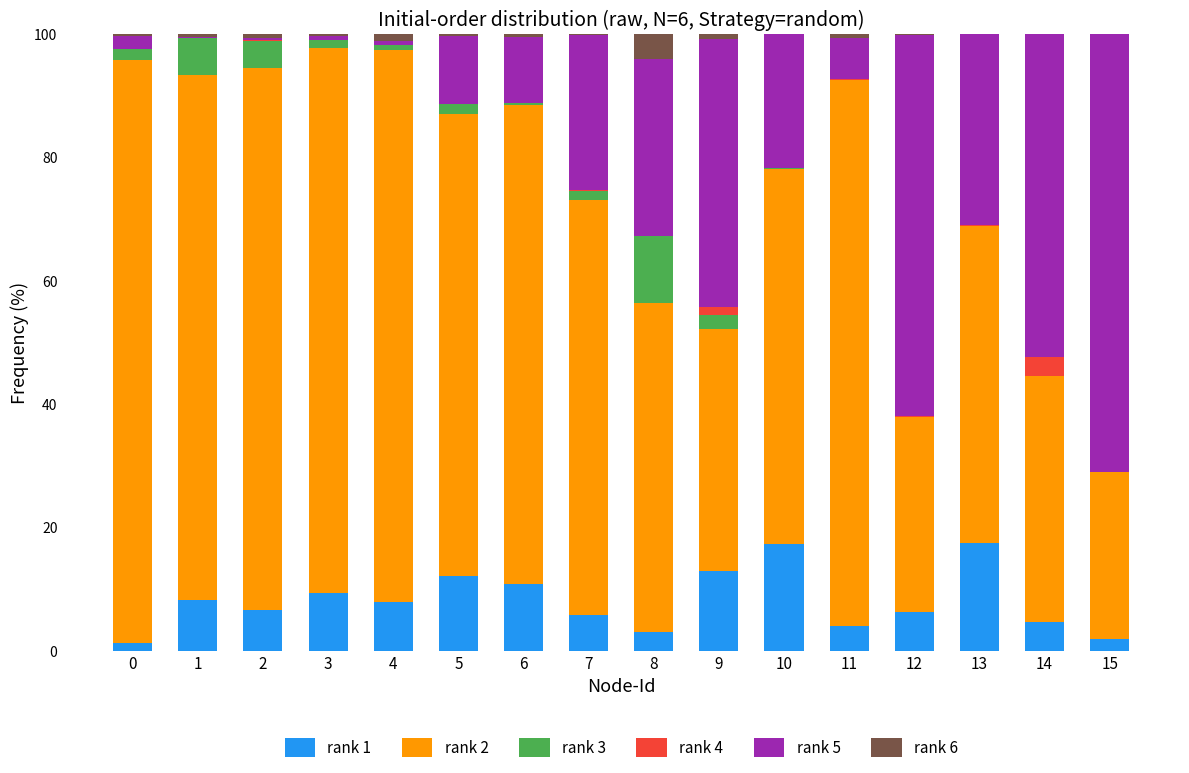

What are all the series names shown in the legend?

rank 1, rank 2, rank 3, rank 4, rank 5, rank 6